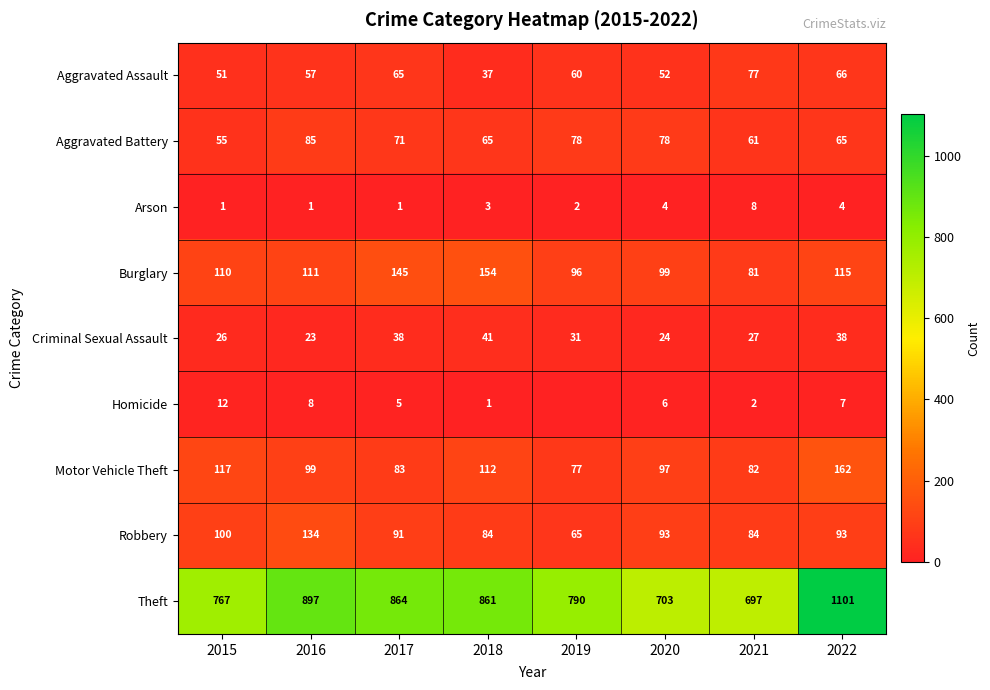

Is the value of Criminal Sexual Assault at 2015 greater than the value of Robbery at 2015?

No